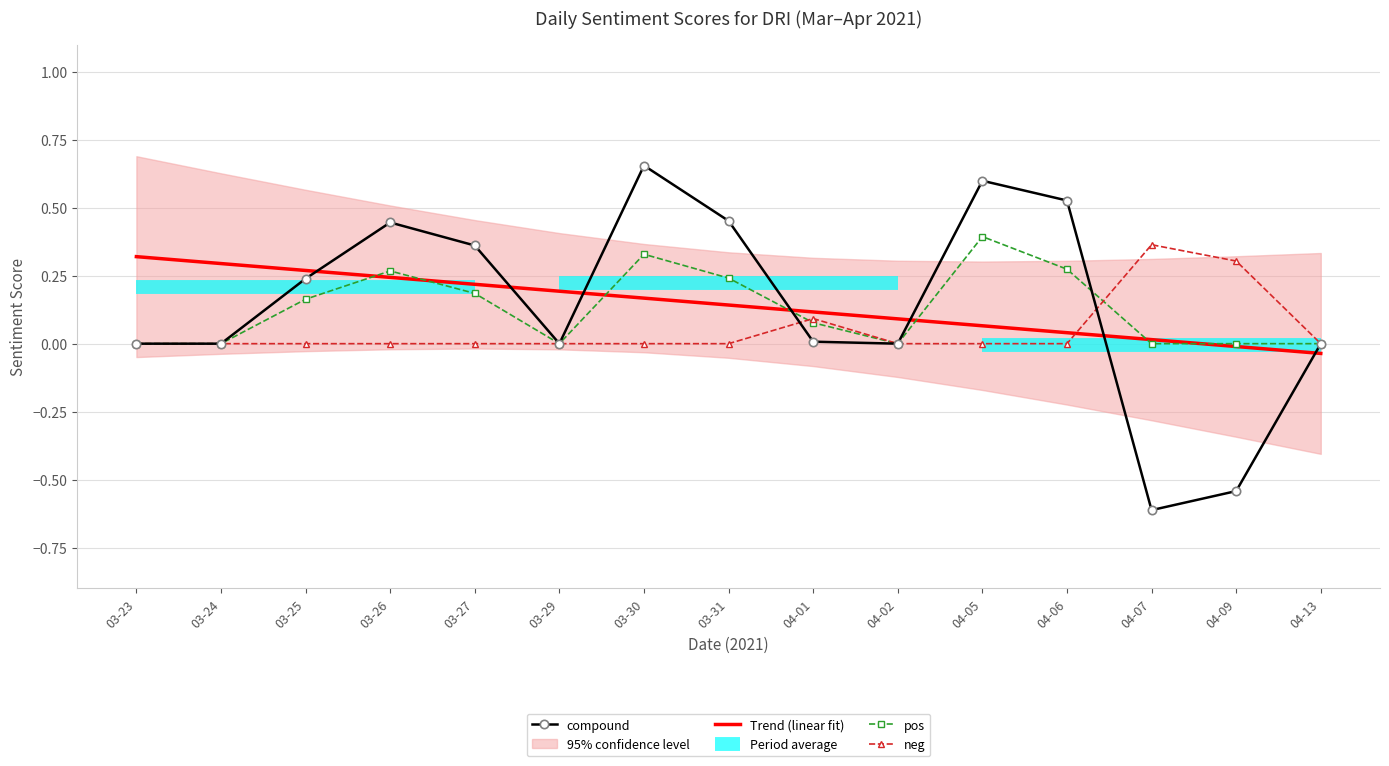

What is the difference between the second highest and minimum values in the neg series?

0.3